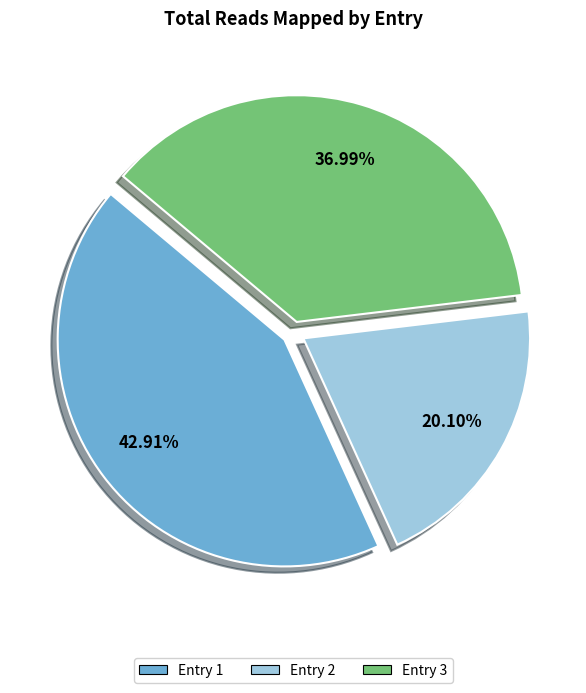

Which category has the smallest portion of the pie?

Entry 2